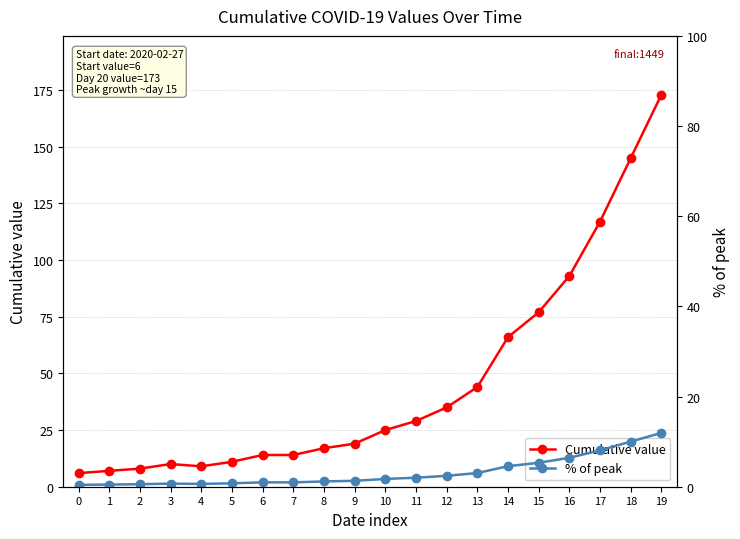

Reading right to left, transcribe all the data shown in this chart.

Cumulative value: 19=173.0	18=145.0	17=117.0	16=93.0	15=77.0	14=66.0	13=44.0	12=35.0	11=29.0	10=25.0	9=19.0	8=17.0	7=14.0	6=14.0	5=11.0	4=9.0	3=10.0	2=8.0	1=7.0	0=6.0
% of peak: 19=11.9	18=10.0	17=8.1	16=6.4	15=5.3	14=4.6	13=3.0	12=2.4	11=2.0	10=1.7	9=1.3	8=1.2	7=1.0	6=1.0	5=0.8	4=0.6	3=0.7	2=0.6	1=0.5	0=0.4